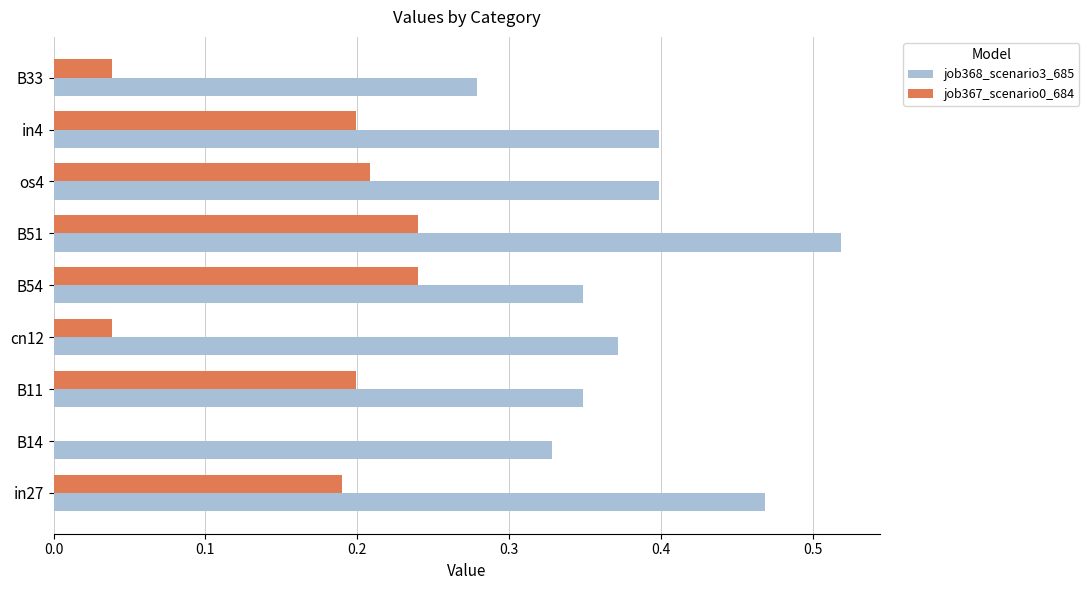

What is the sum of all job367_scenario0_684 values?

1.4